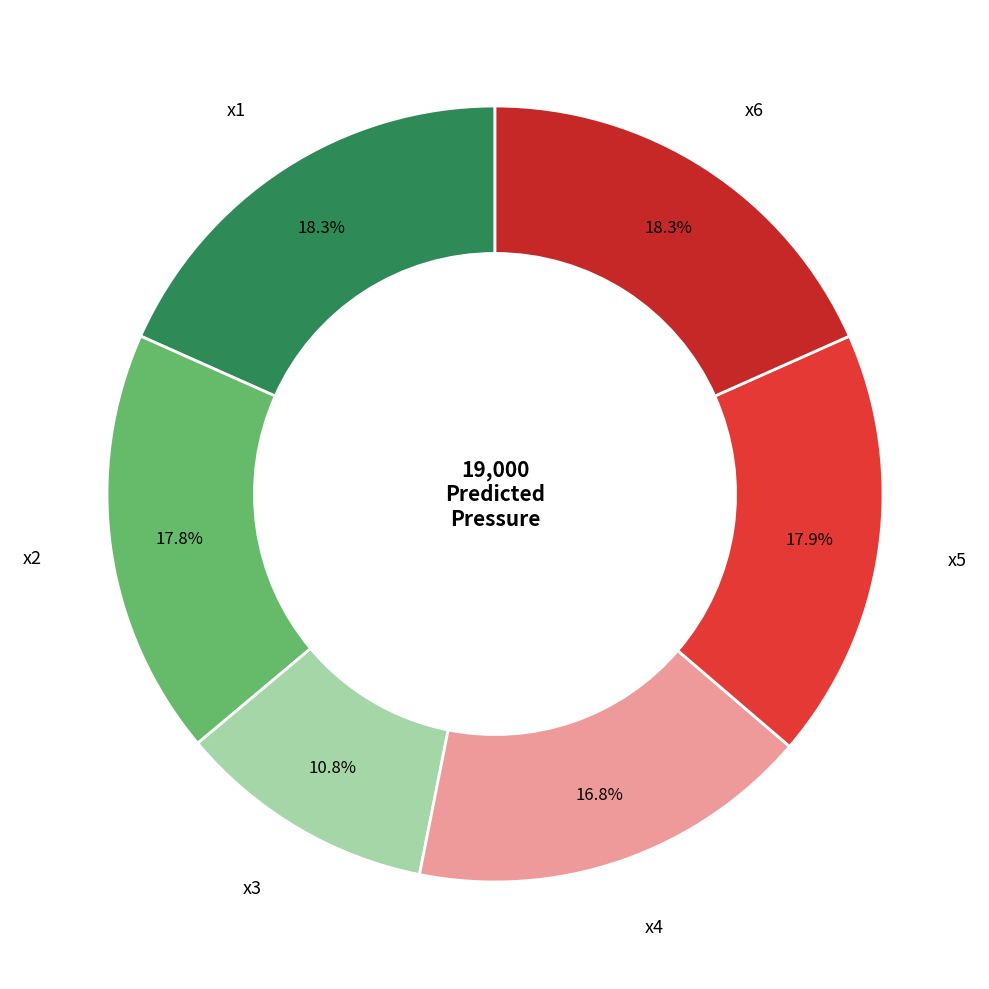

How many segments does this pie chart have?

6